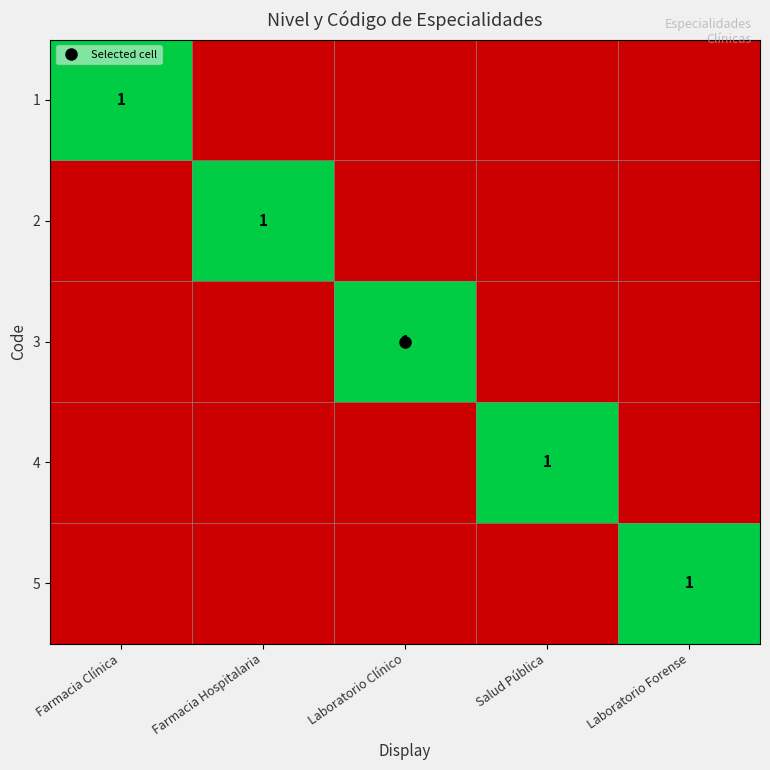

Between Laboratorio Forense and Laboratorio Clínico, which is larger?

Laboratorio Forense